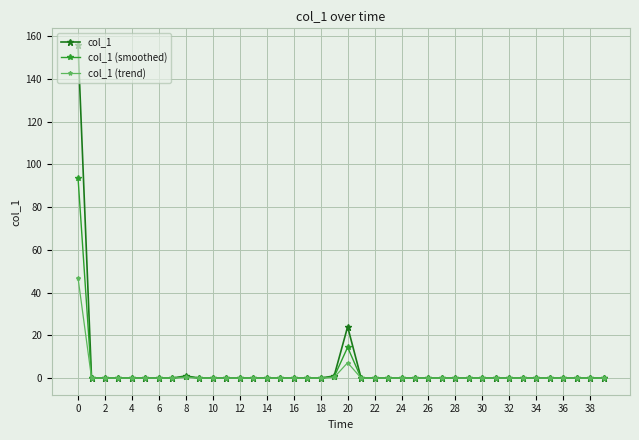

Which series has the widest spread of values?

col_1